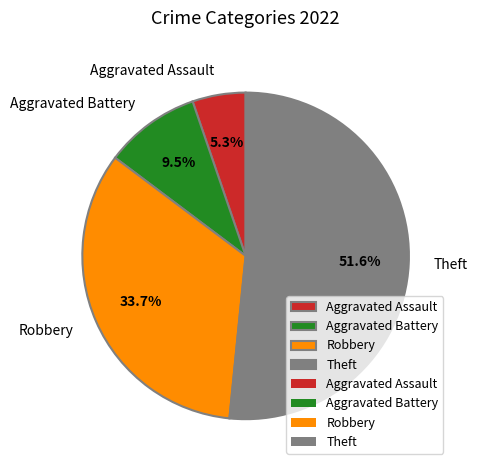

What percentage is the Aggravated Assault slice, to the nearest percent?

5%